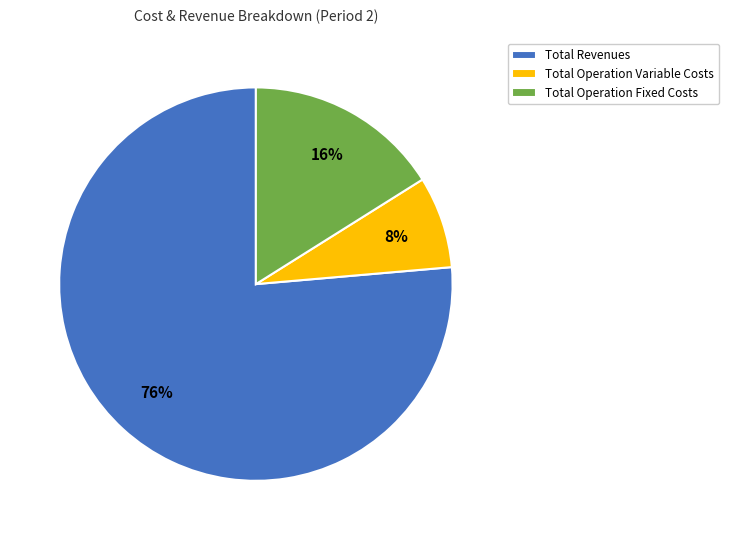

How many slices are in this pie chart?

3